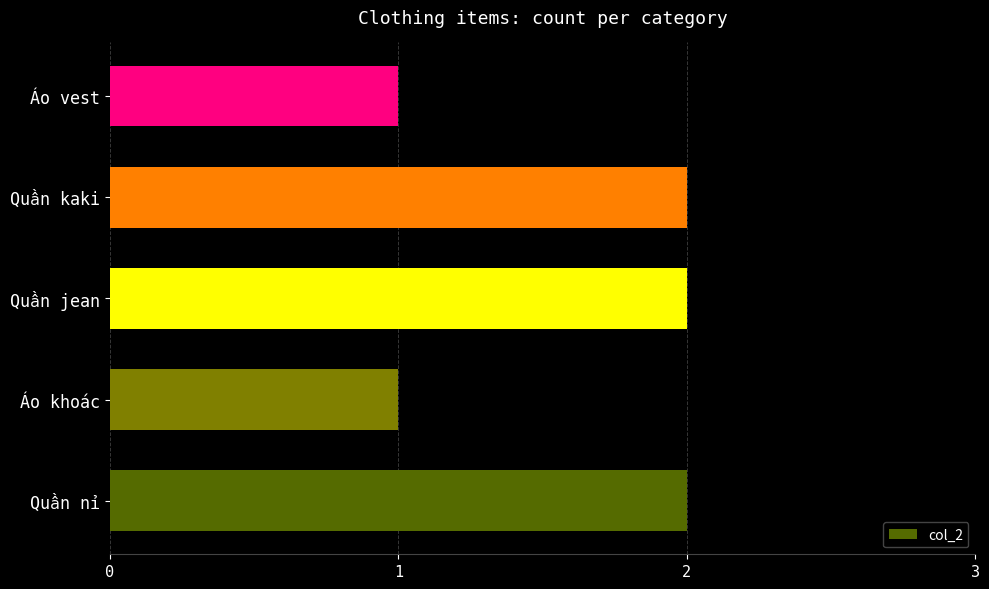

Is it true that the value at Áo vest is 2?

False